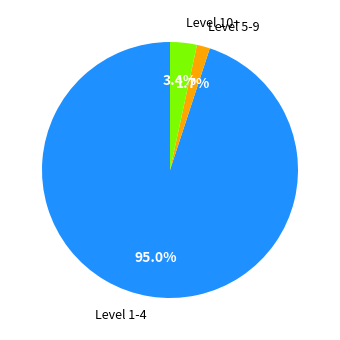

Between Level 5-9 and Level 1-4, which is larger?

Level 1-4